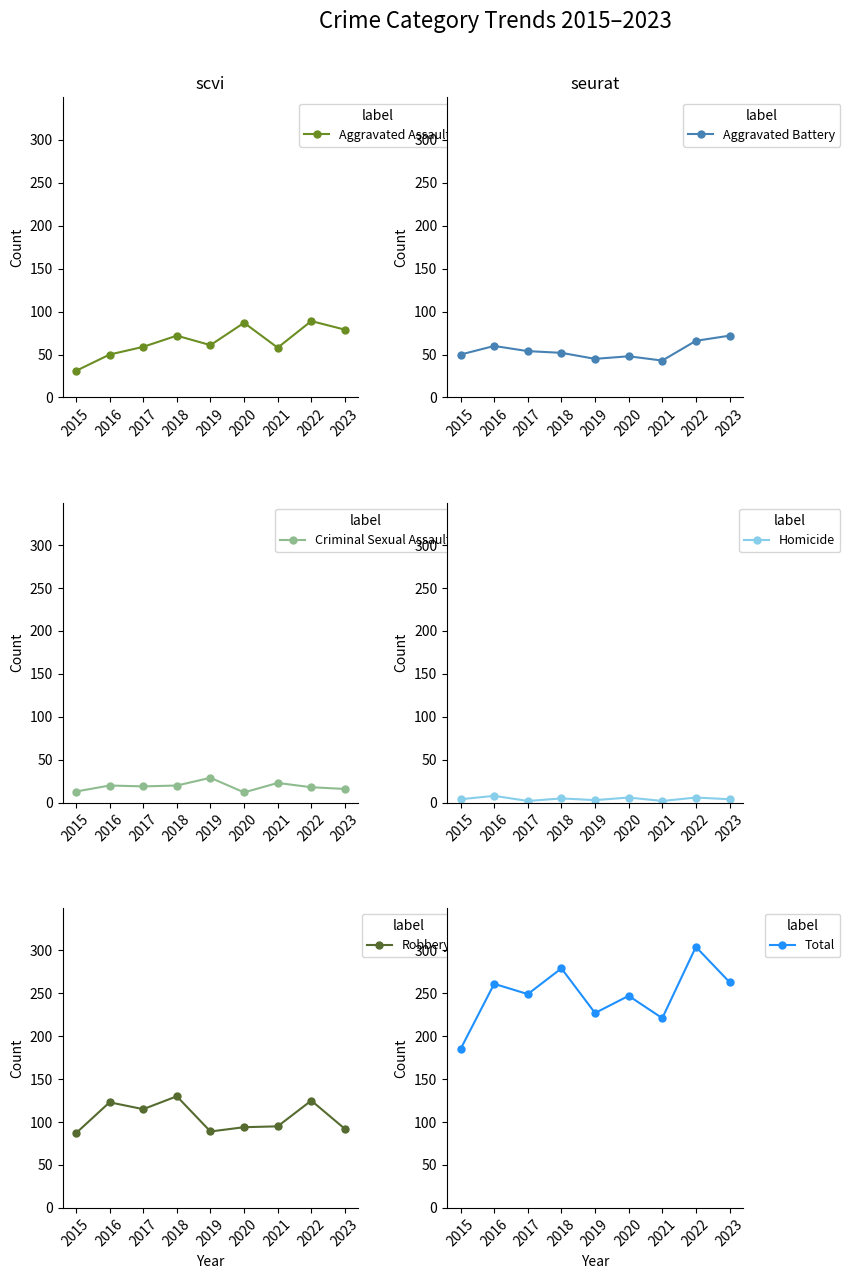

At which category does Aggravated Assault reach its first local peak?

2018